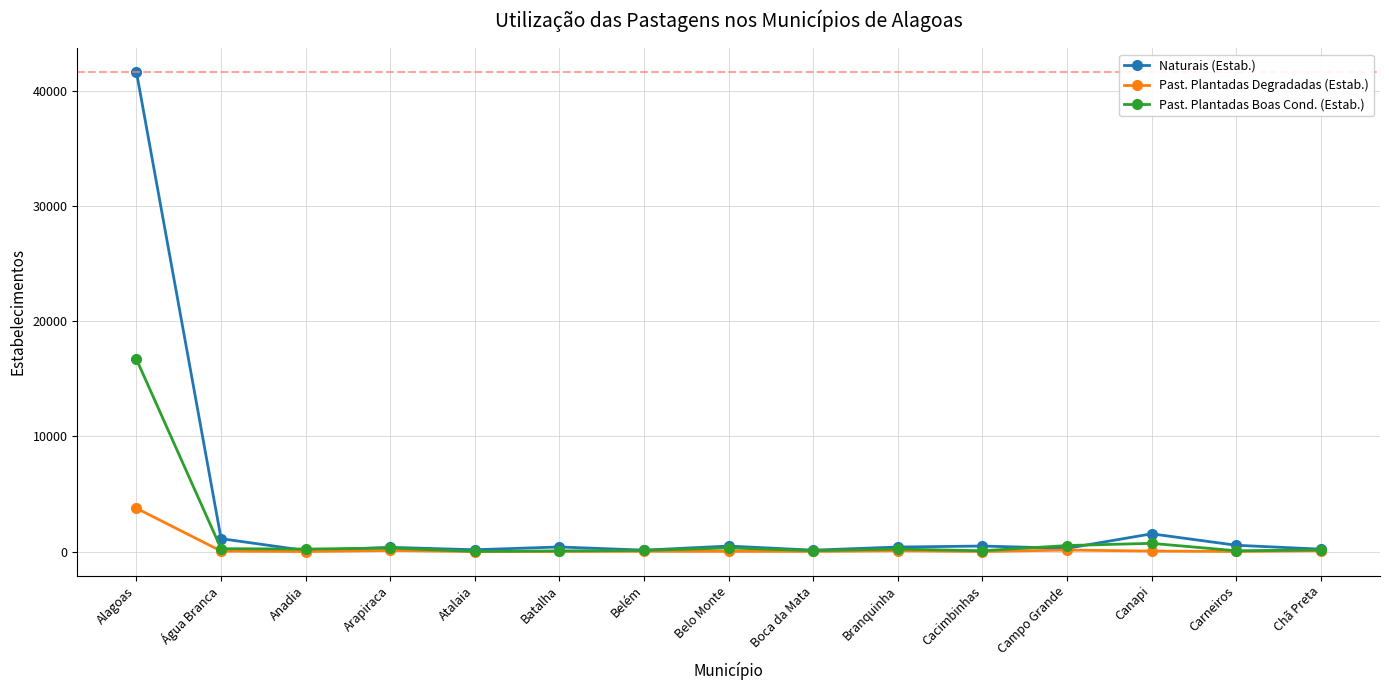

Read the Past. Plantadas Boas Cond. (Estab.) value at Branquinha.

221